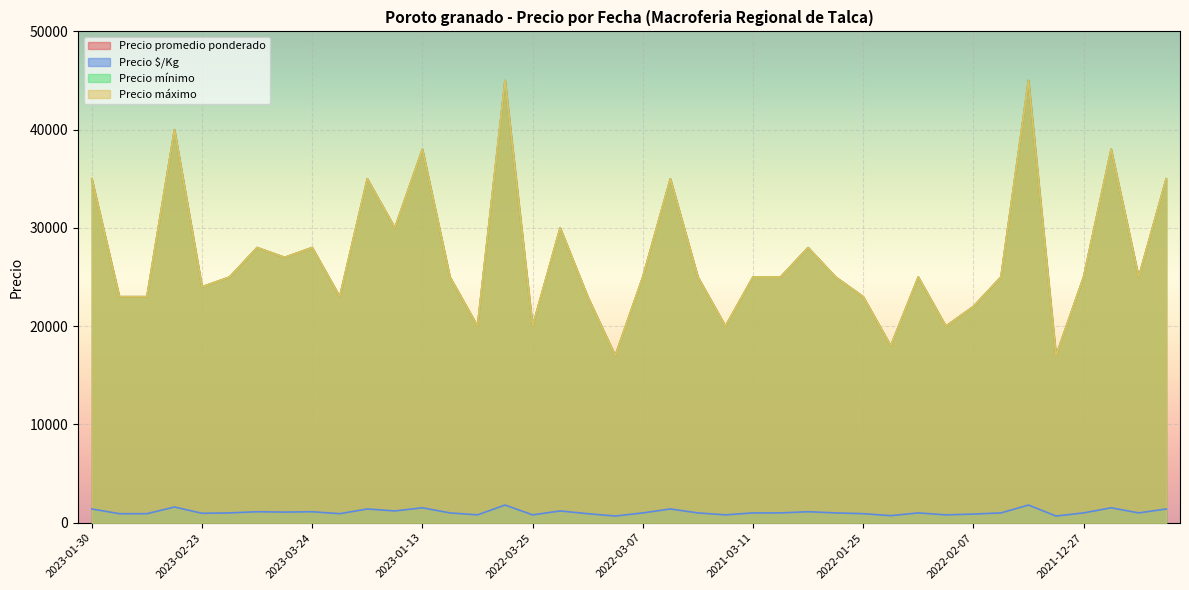

Which category has the lowest value in the Precio máximo series?

2022-02-16